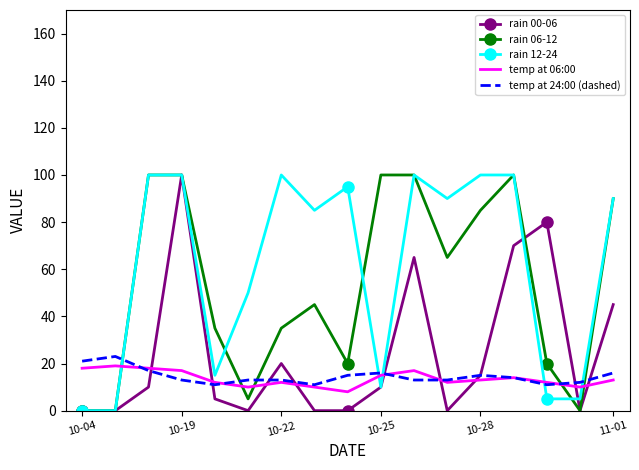

What is the maximum value shown in the chart?

100